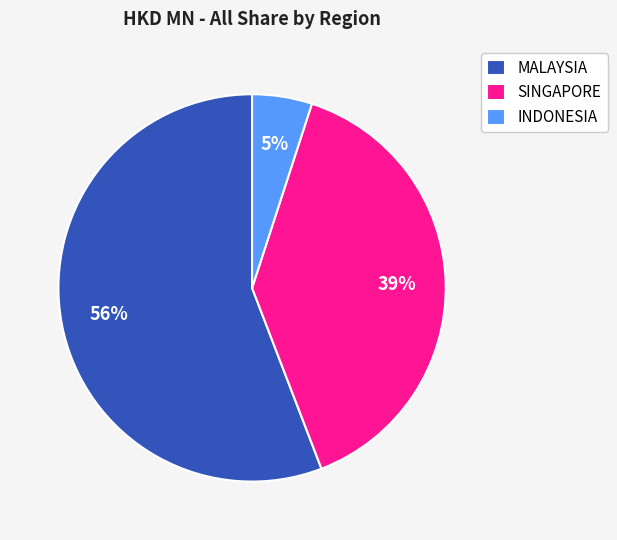

Is it true that INDONESIA is 5% of the pie?

True